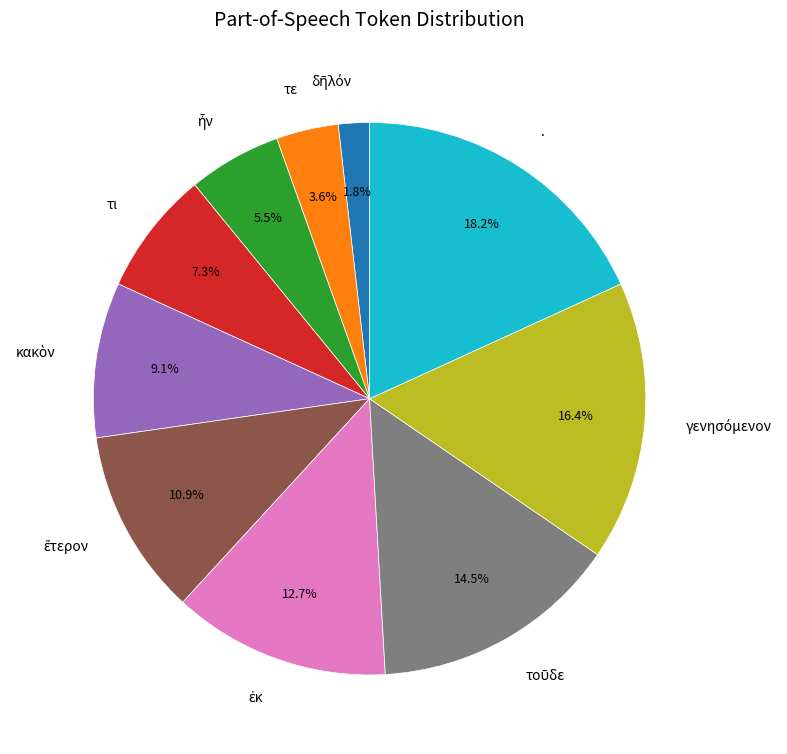

Count the number of slices in the pie.

10